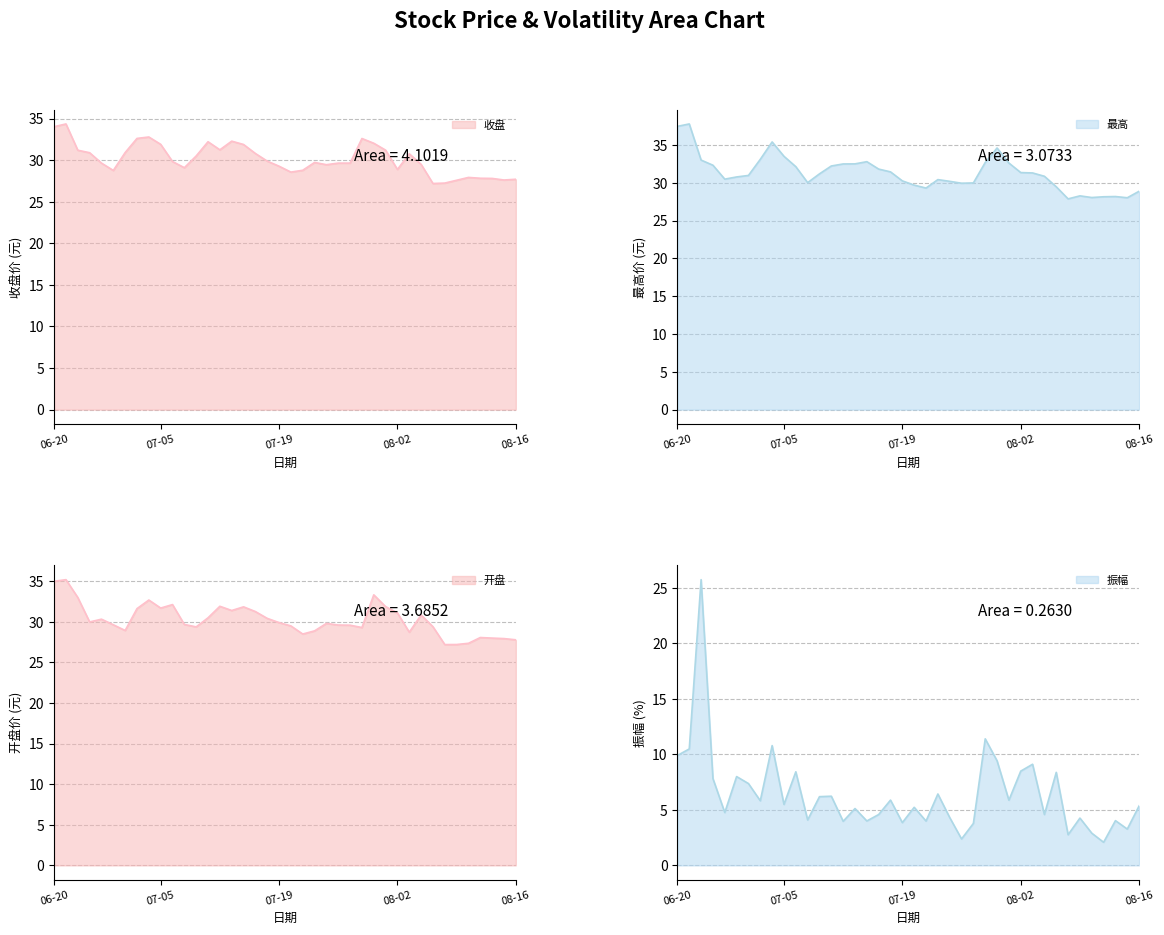

What is the difference between the maximum and minimum values in the 最高 series?

9.9